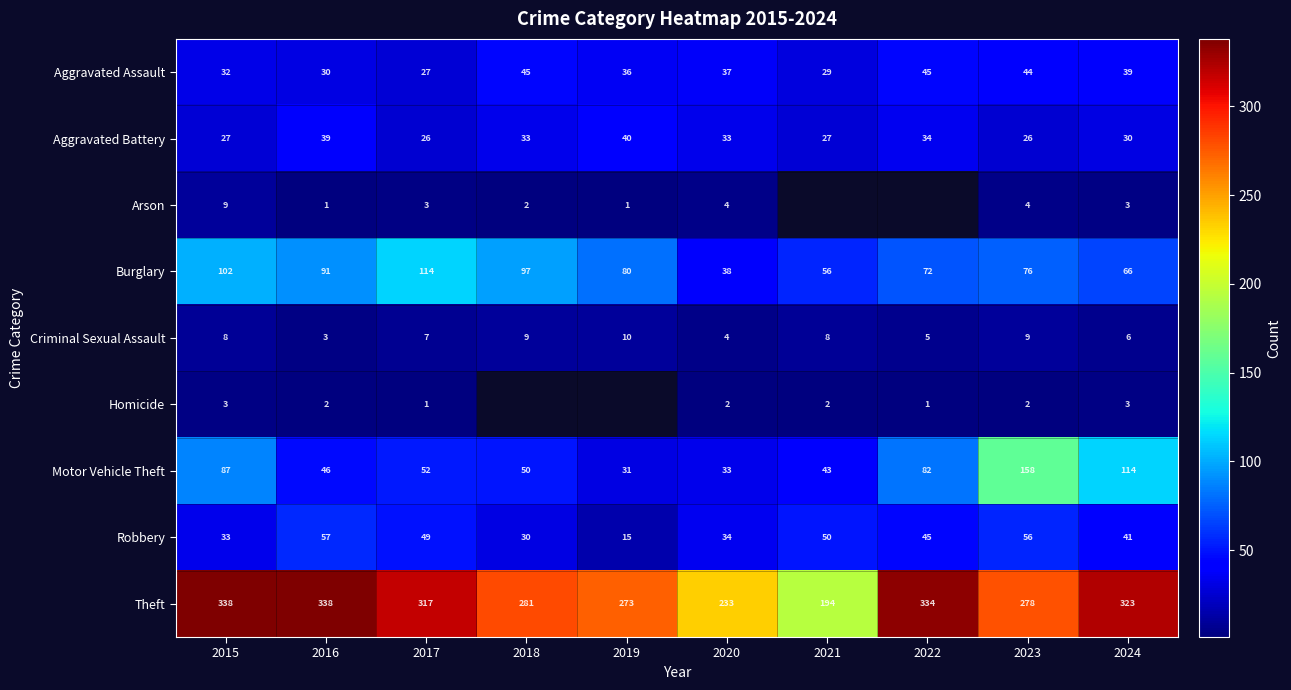

Is the value of Arson at 2016 greater than the value of Burglary at 2016?

No